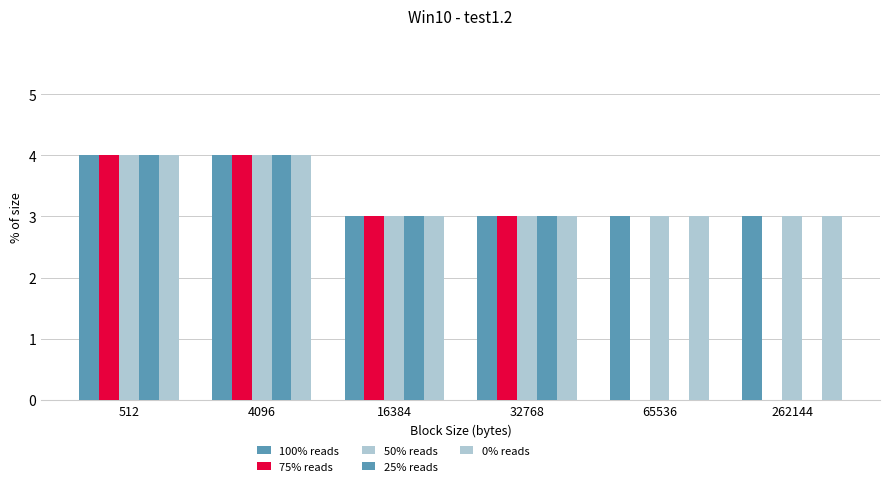

What is the value of the 100% reads bar at the 2nd from the left?

4